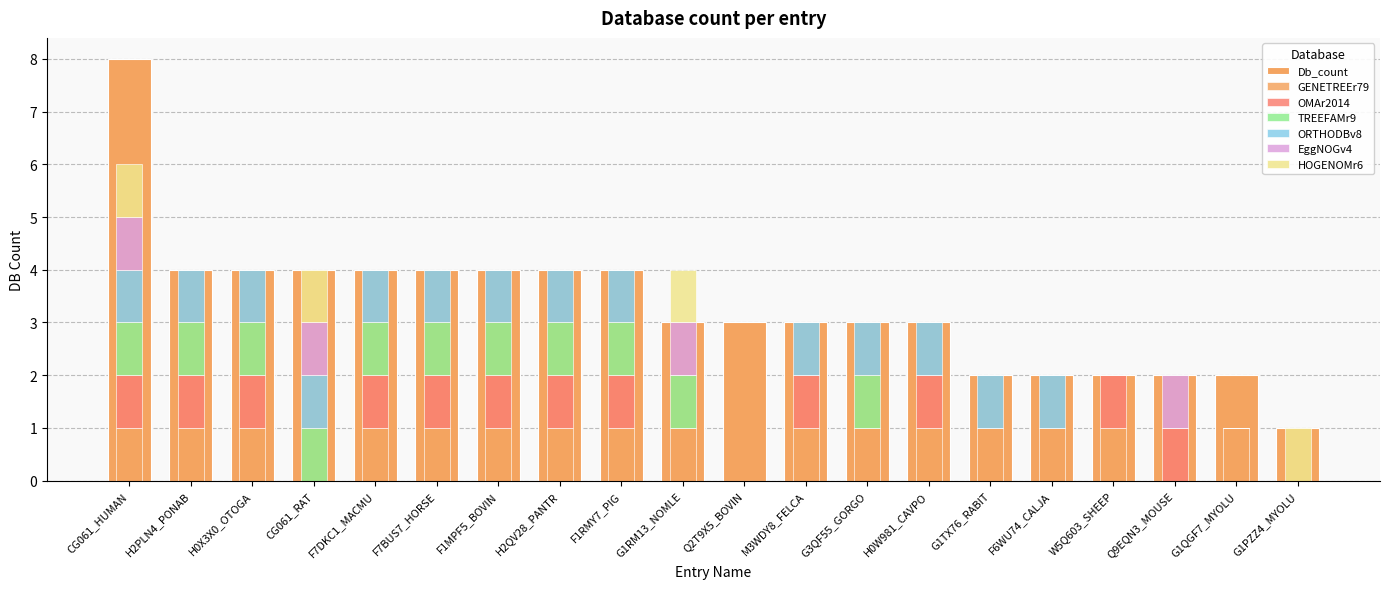

Which category has the highest value across all series?

CG061_HUMAN